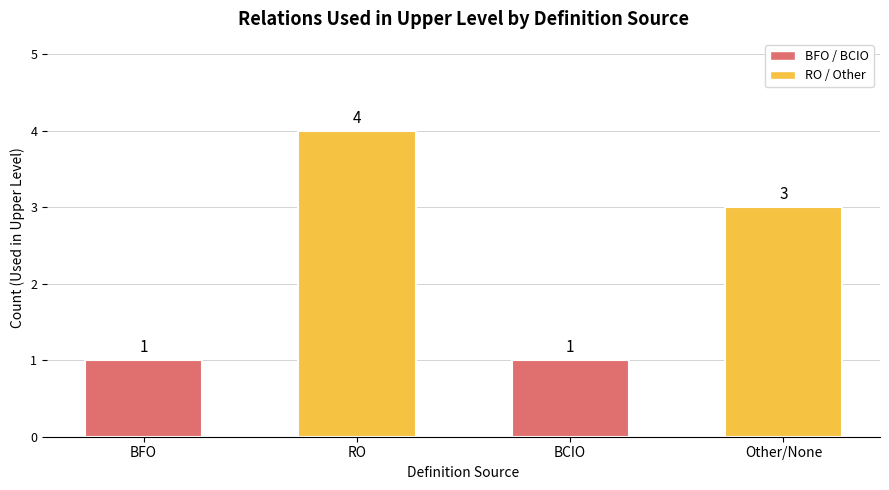

Read the value at BCIO.

1